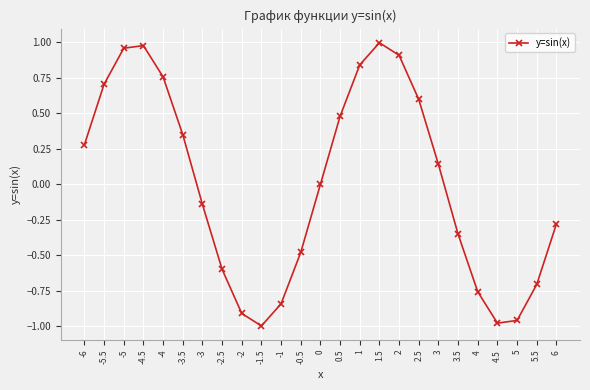

The chart shows a value of 0.0 at 0. True or false?

True